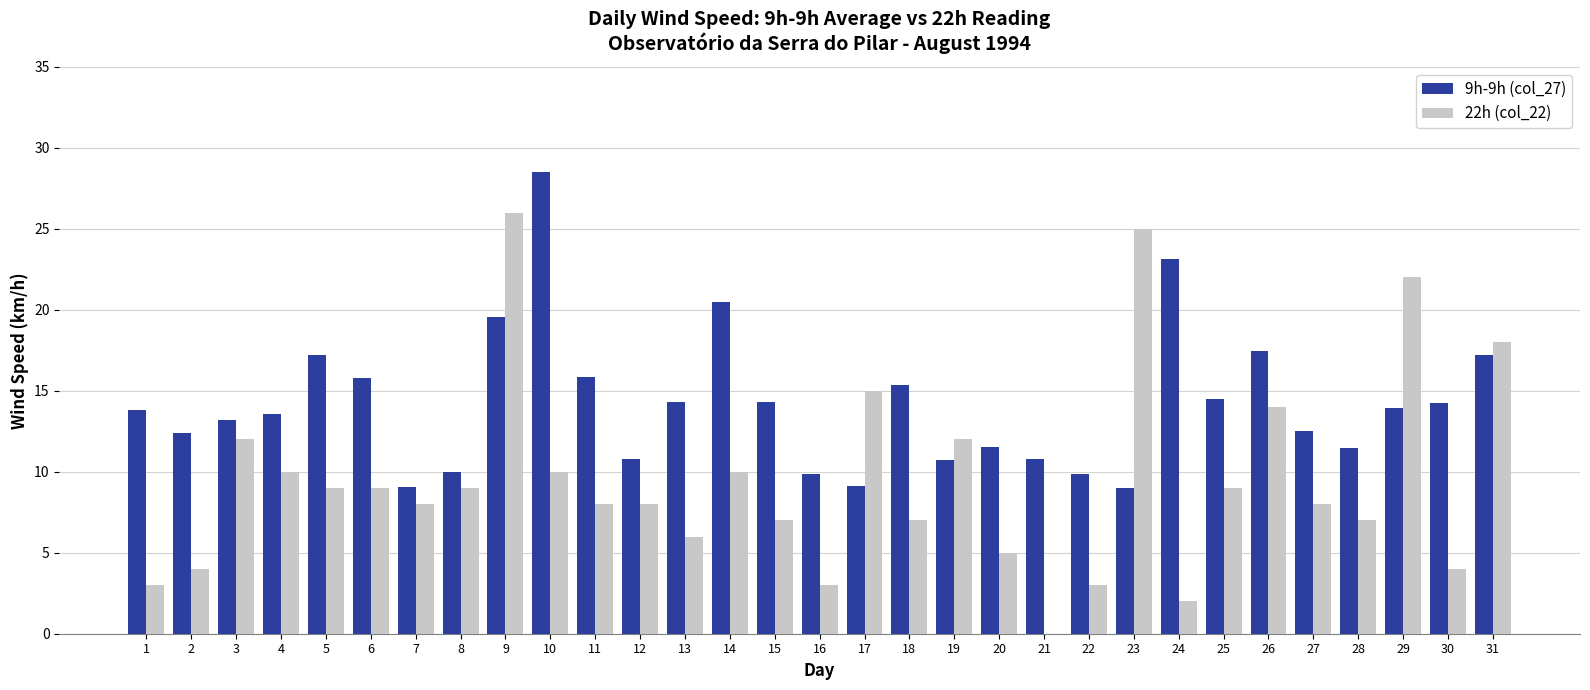

Which series has the widest spread of values?

22h (col_22)